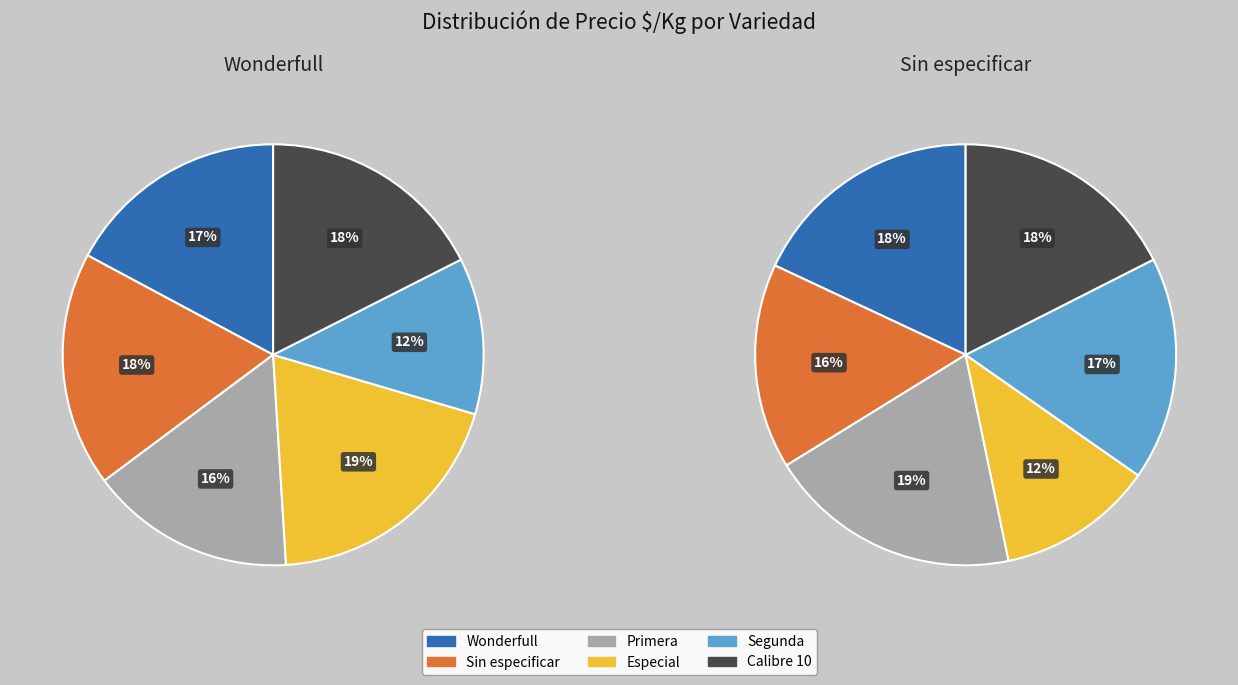

Count the number of slices in the pie.

6